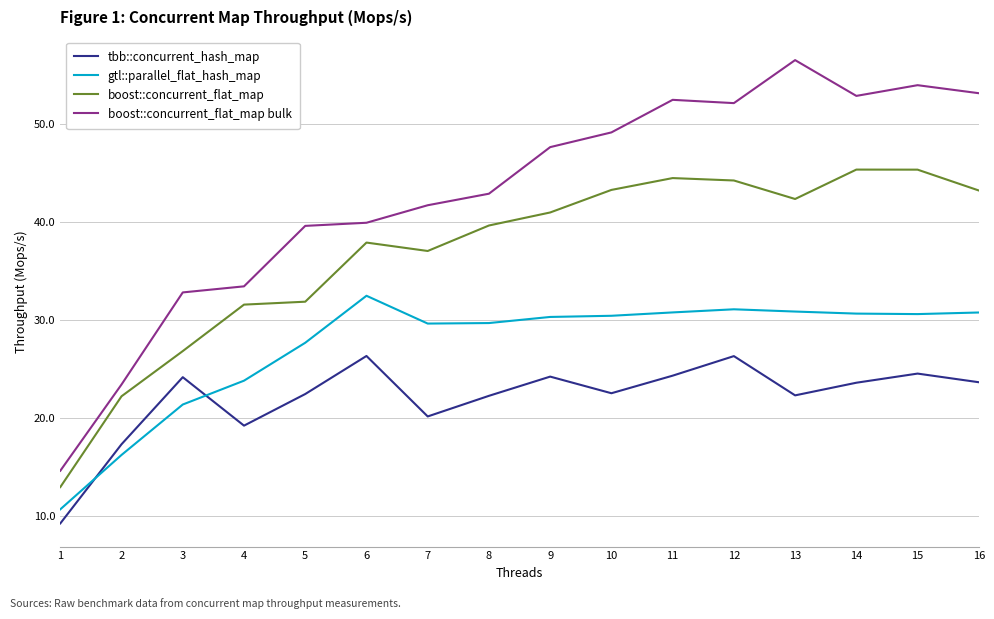

The boost::concurrent_flat_map bulk series shows 52.1 at 12. True or false?

True